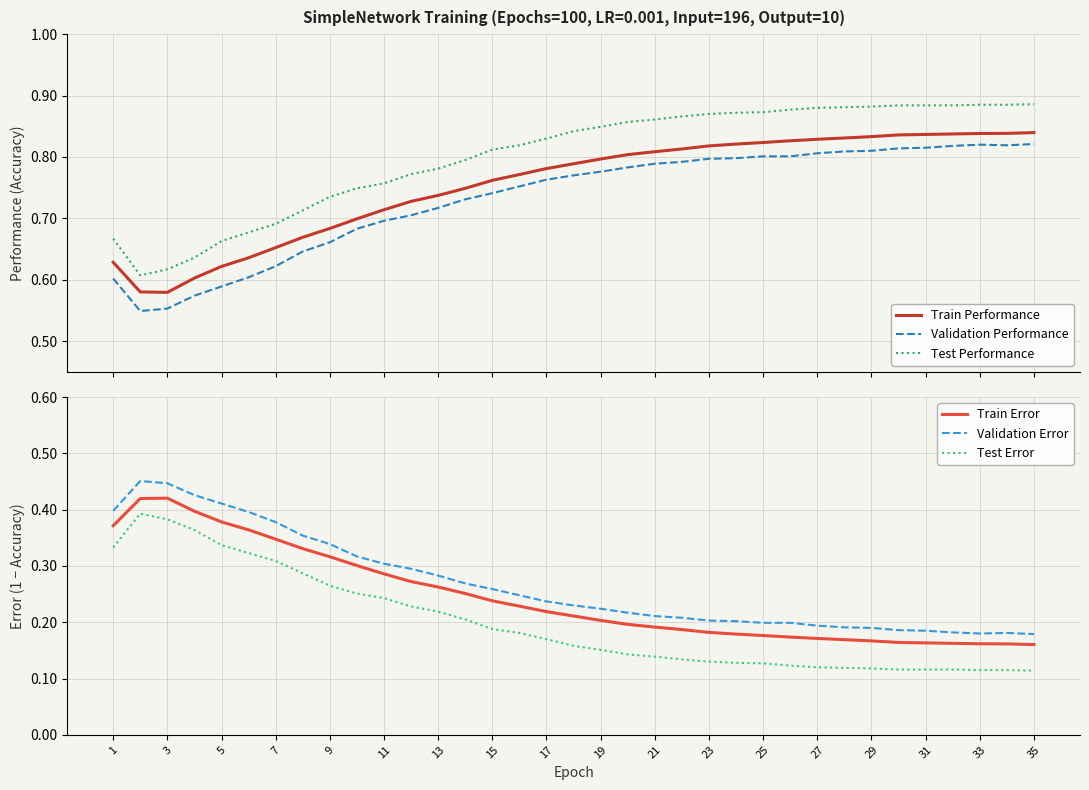

True or false: Train Performance and Validation Performance intersect in this chart.

False